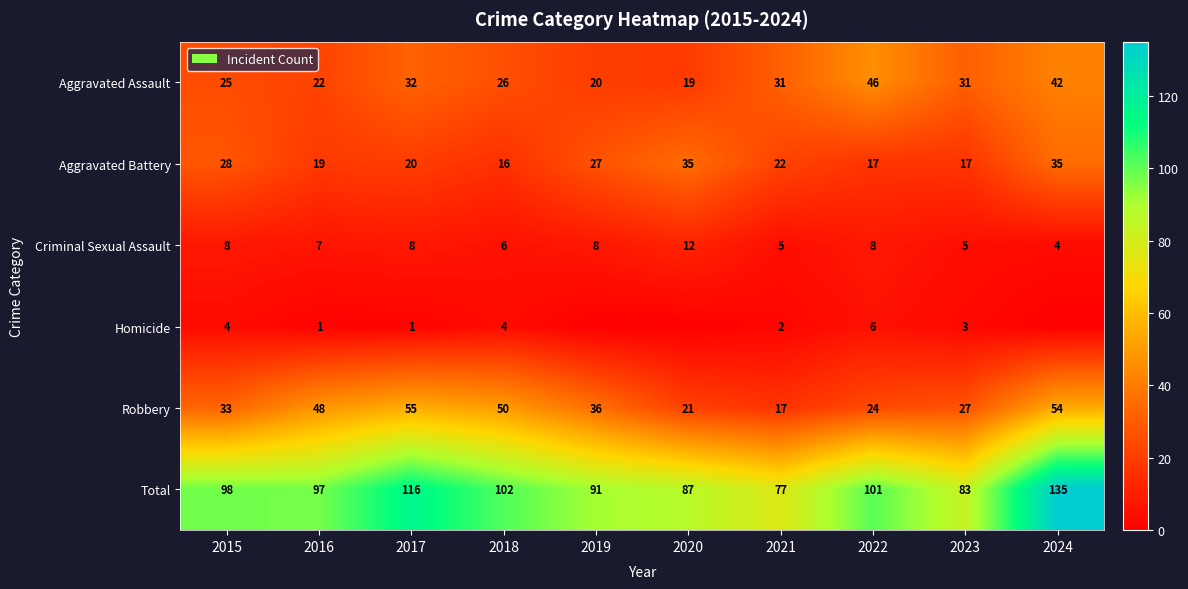

What is the maximum value for Aggravated Assault?

46